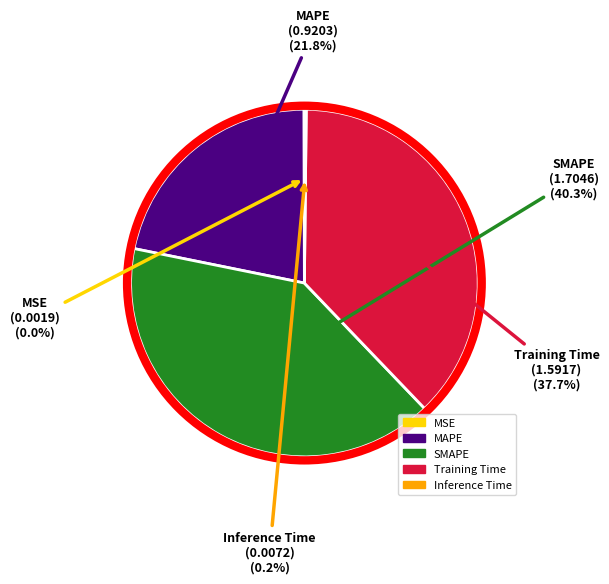

How much of the chart is everything except SMAPE?

59.7%